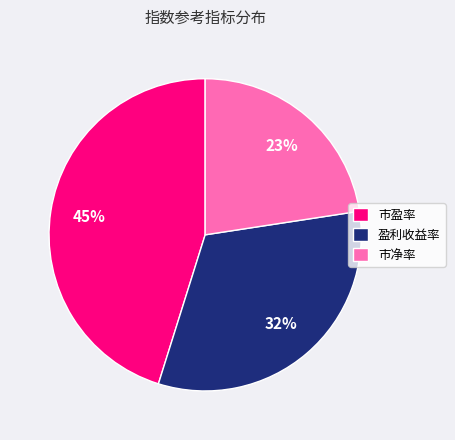

To the nearest percent, what percentage of the pie is 盈利收益率?

32%